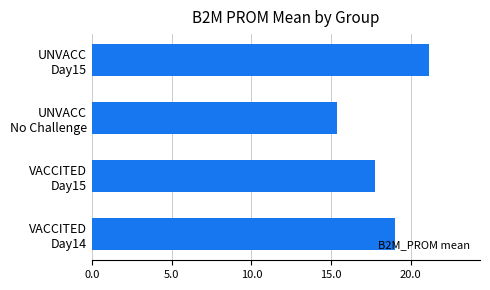

What is the difference between the second highest and second lowest values?

1.2